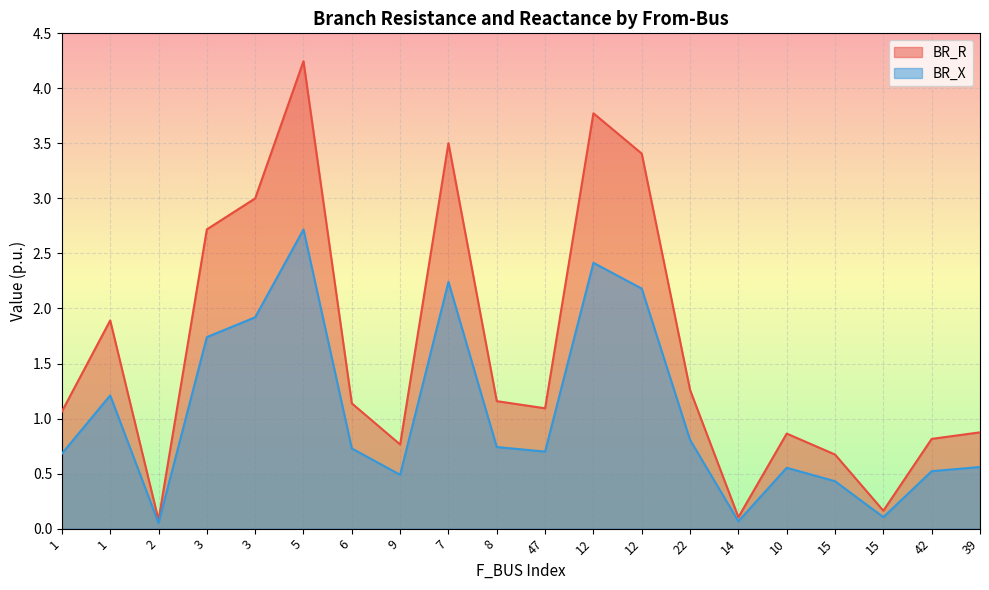

Which series has the largest total across all categories?

BR_R